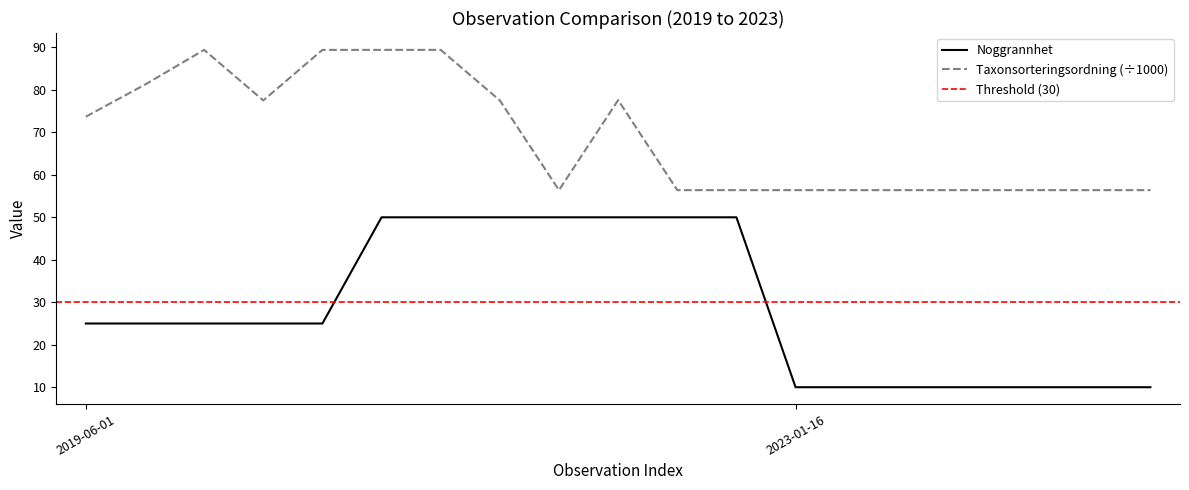

What are all the series names shown in the legend?

Noggrannhet, Taxonsorteringsordning